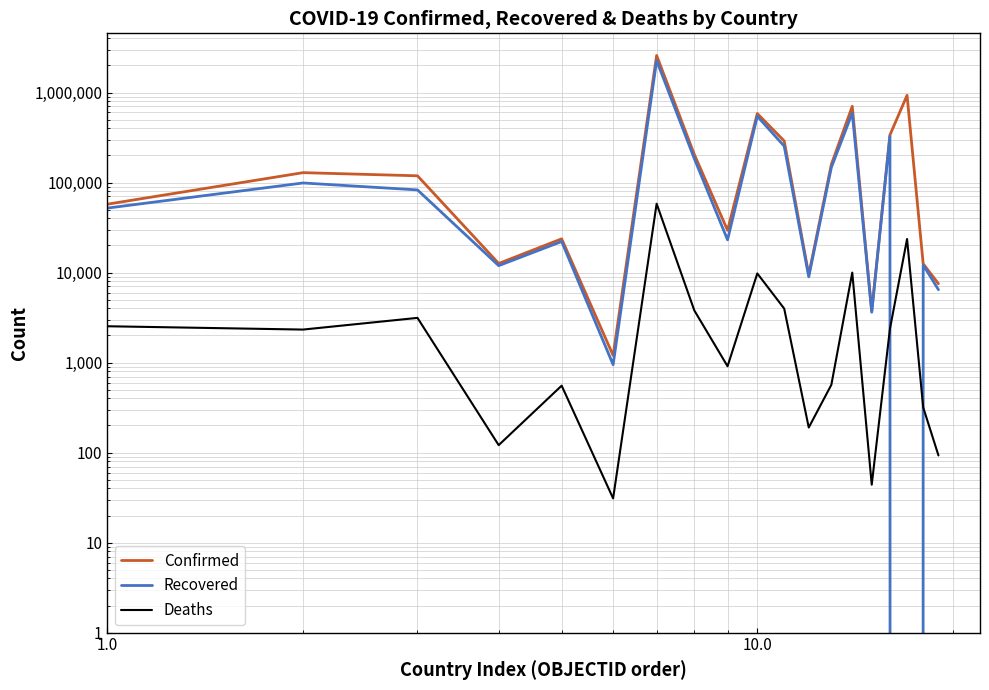

True or false: Recovered and Confirmed intersect in this chart.

False